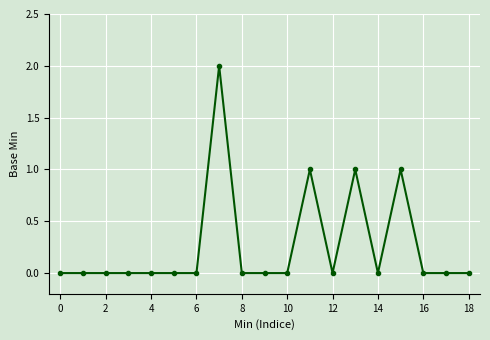

True or false: there are more than 1 points higher than both neighbors.

True